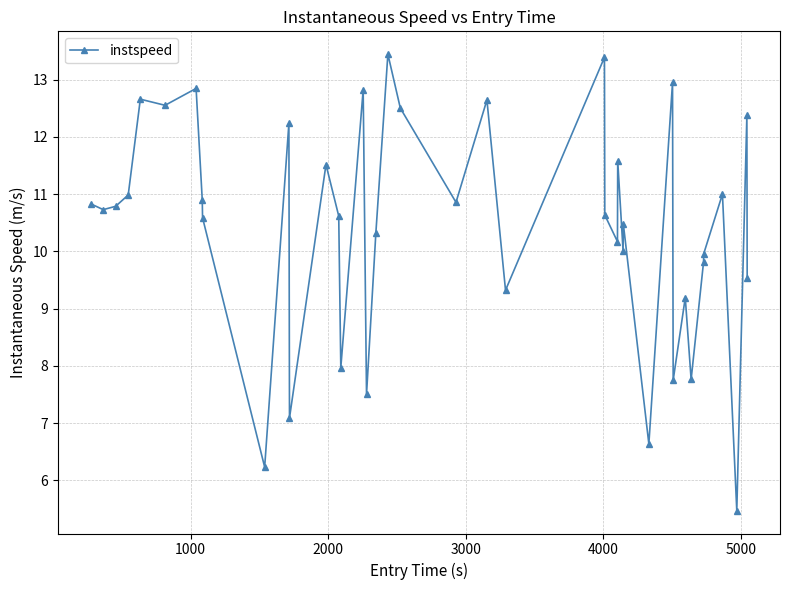

Count the number of categories in the chart.

40